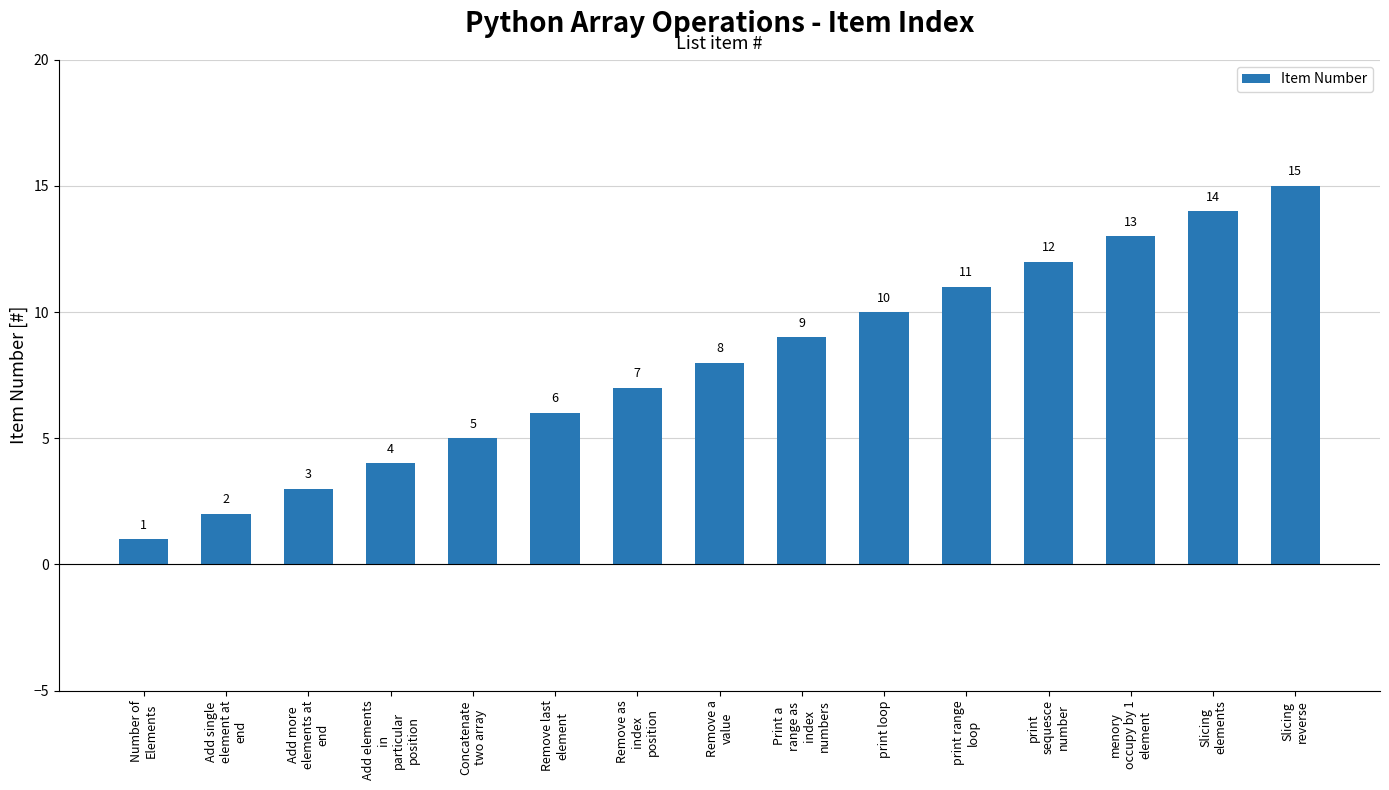

Rank the categories by value from highest to lowest.

Slicing
reverse, Slicing
elements, menory
occupy by 1
element, print
sequesce
number, print range
loop, print loop, Print a
range as
index
numbers, Remove a
value, Remove as
index
position, Remove last
element, Concatenate
two array, Add elements
in
particular
position, Add more
elements at
end, Add single
element at
end, Number of
Elements